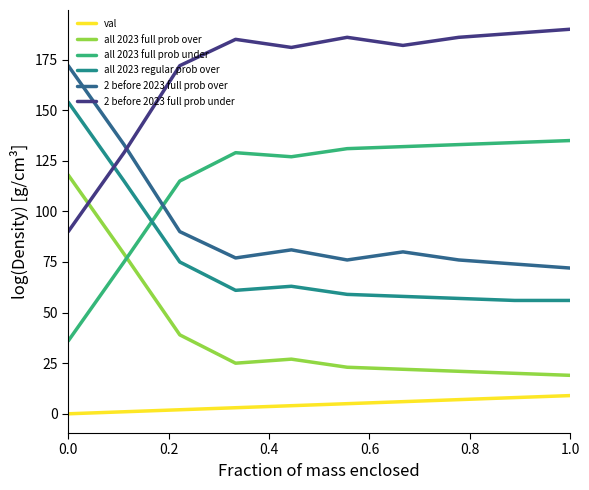

True or false: 2 before 2023 full prob over and val cross at least once.

False